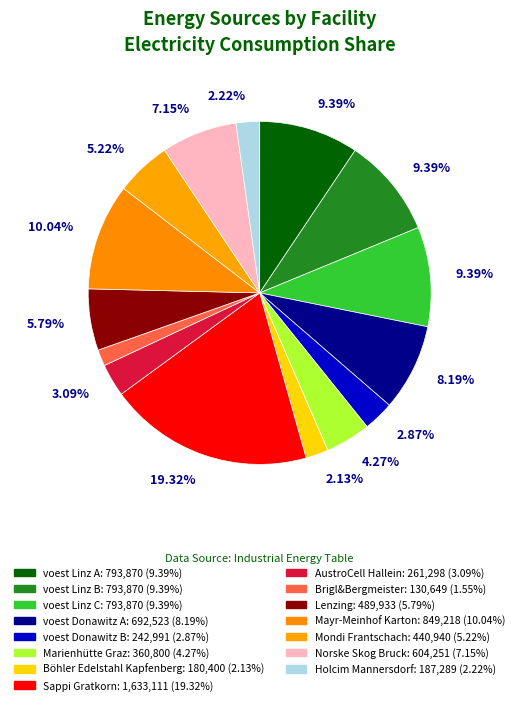

How many slices are in this pie chart?

15